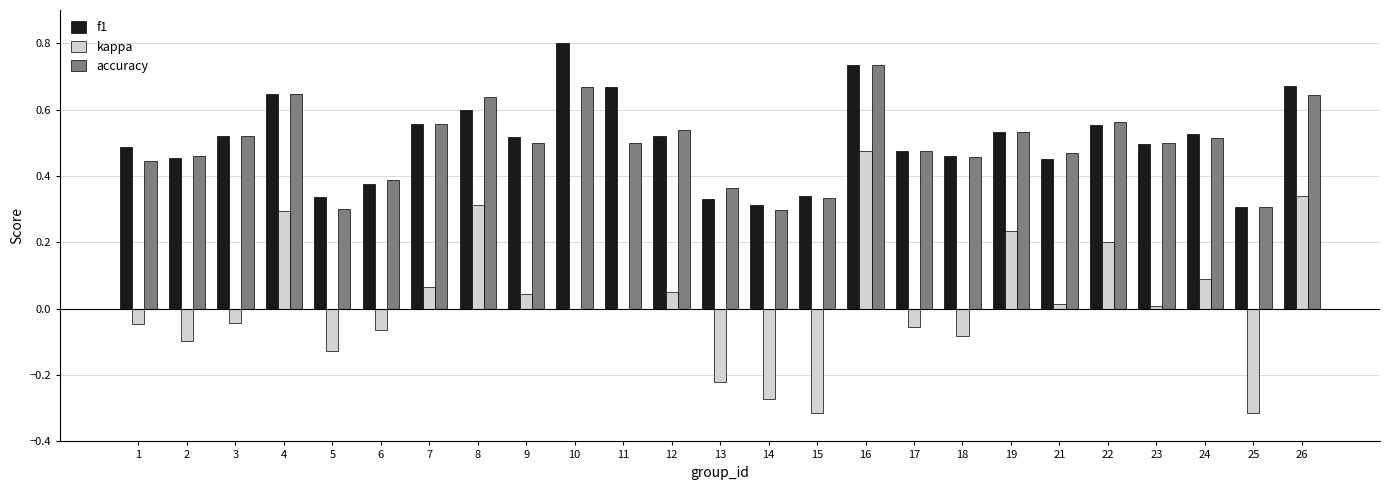

The value of kappa at 3 is -0.1. True or false?

False